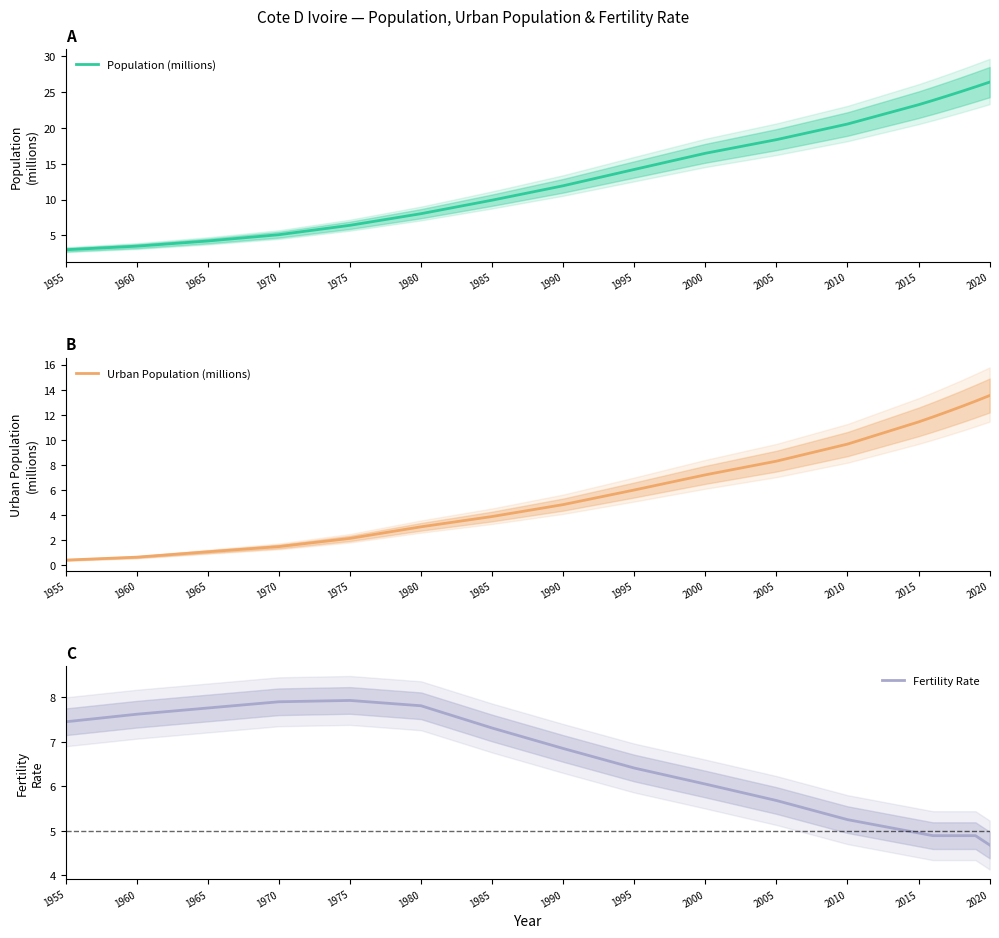

At which label is Urban Population (millions) closest to 6?

1995